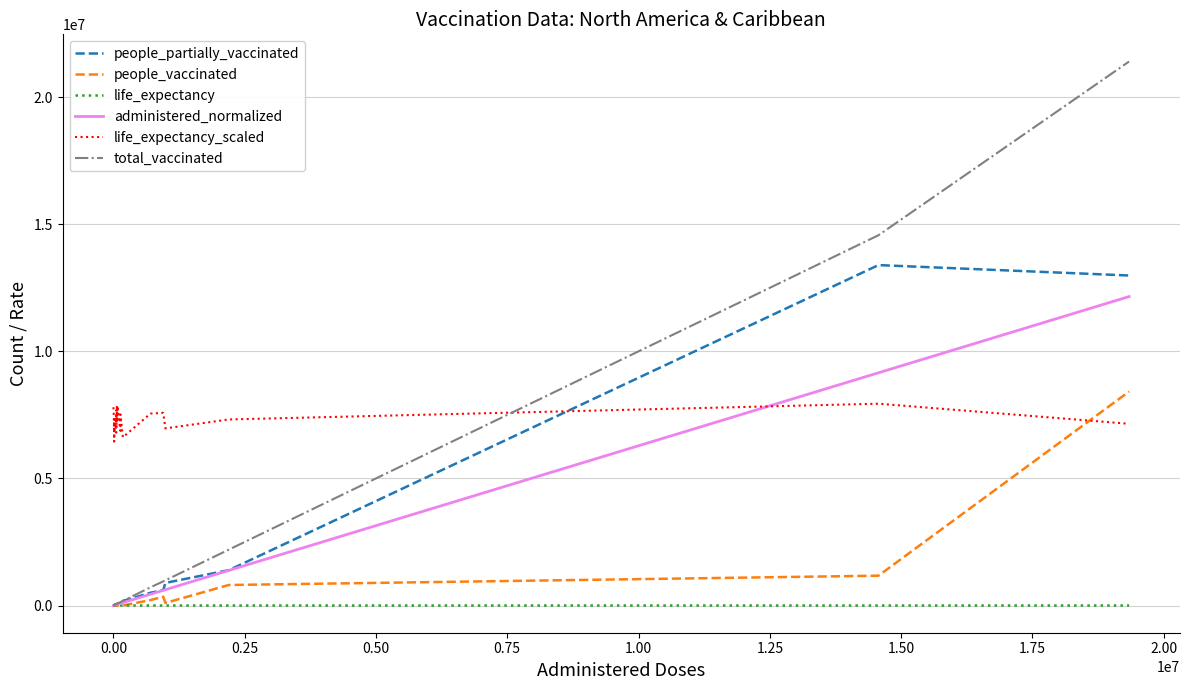

How many times do life_expectancy_scaled and total_vaccinated cross each other?

1